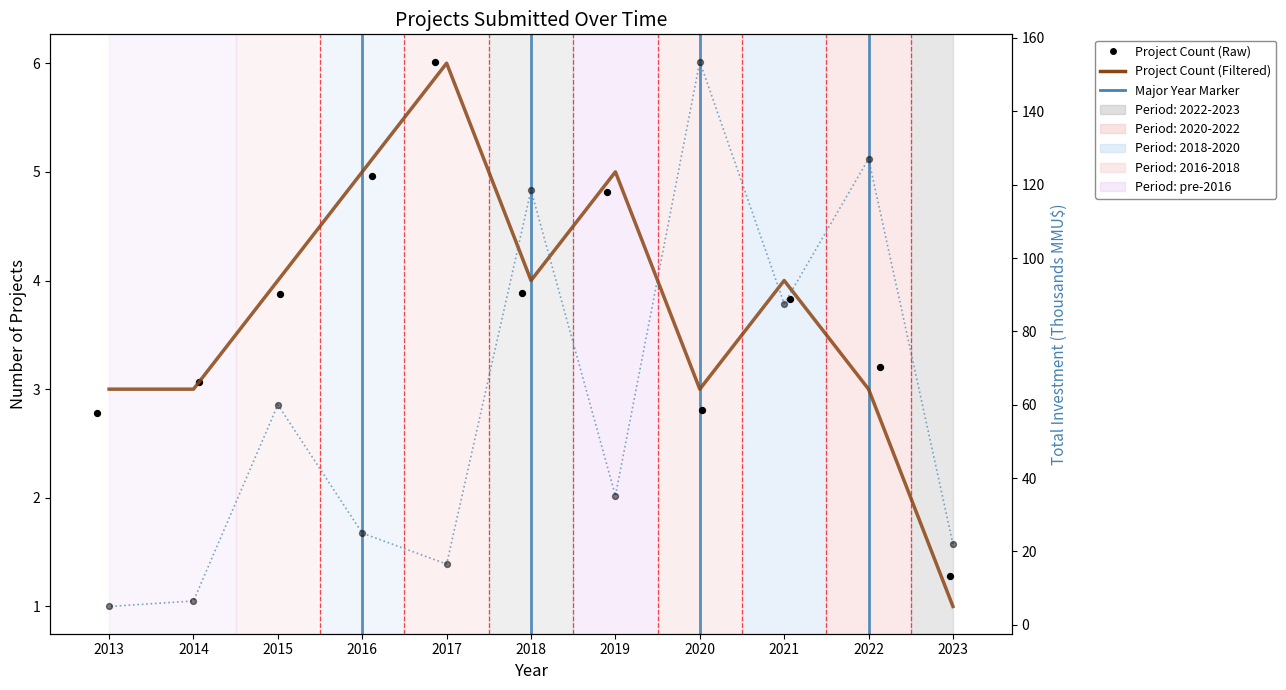

Which series has the widest spread of Y values?

Total Investment (MMU$)